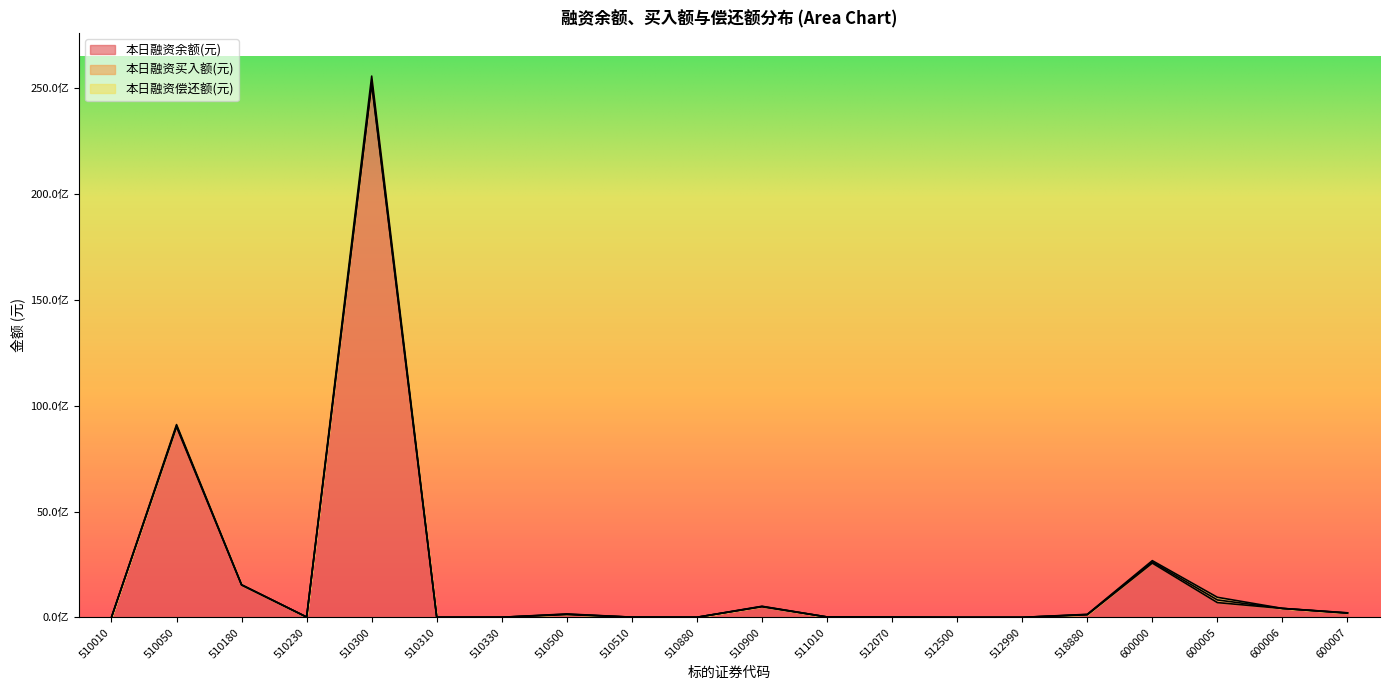

Which series has the largest range (max minus min)?

本日融资余额(元)